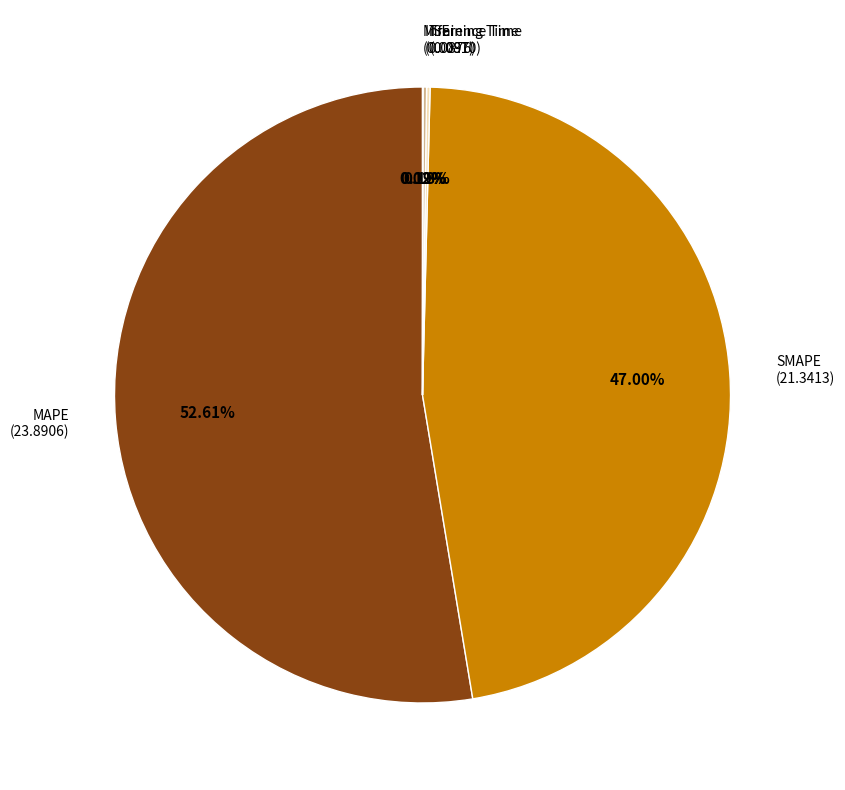

What is the majority slice?

MAPE